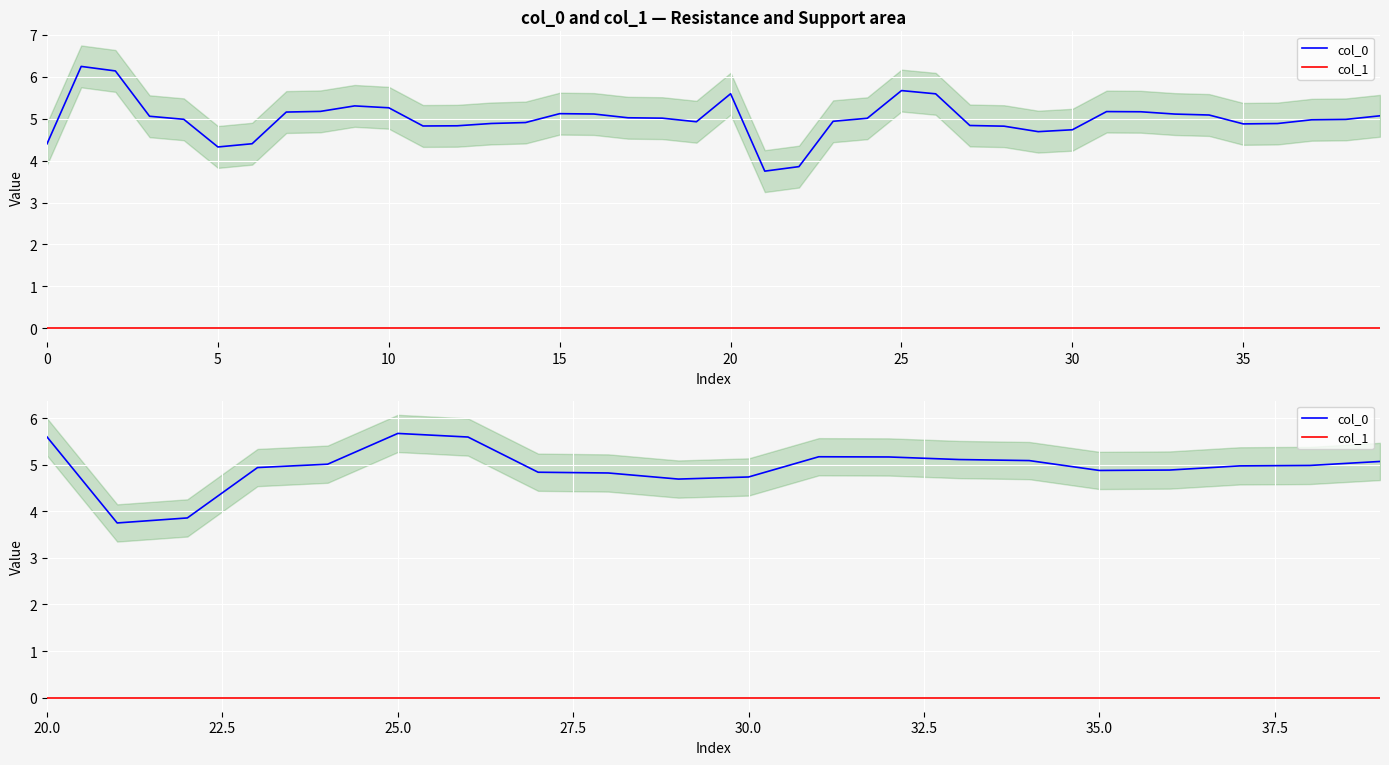

Rank the series by their average value, from lowest to highest.

col_1, col_0